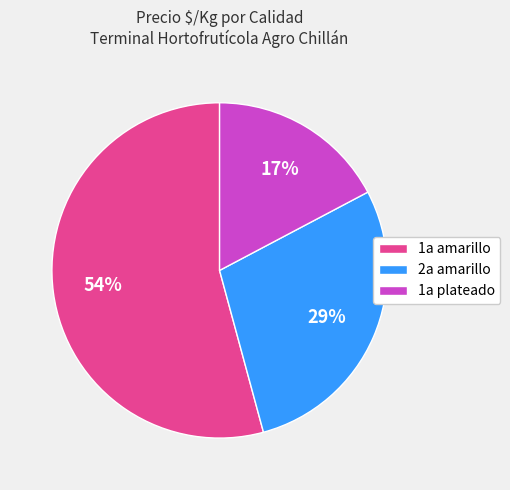

Count the number of slices in the pie.

3